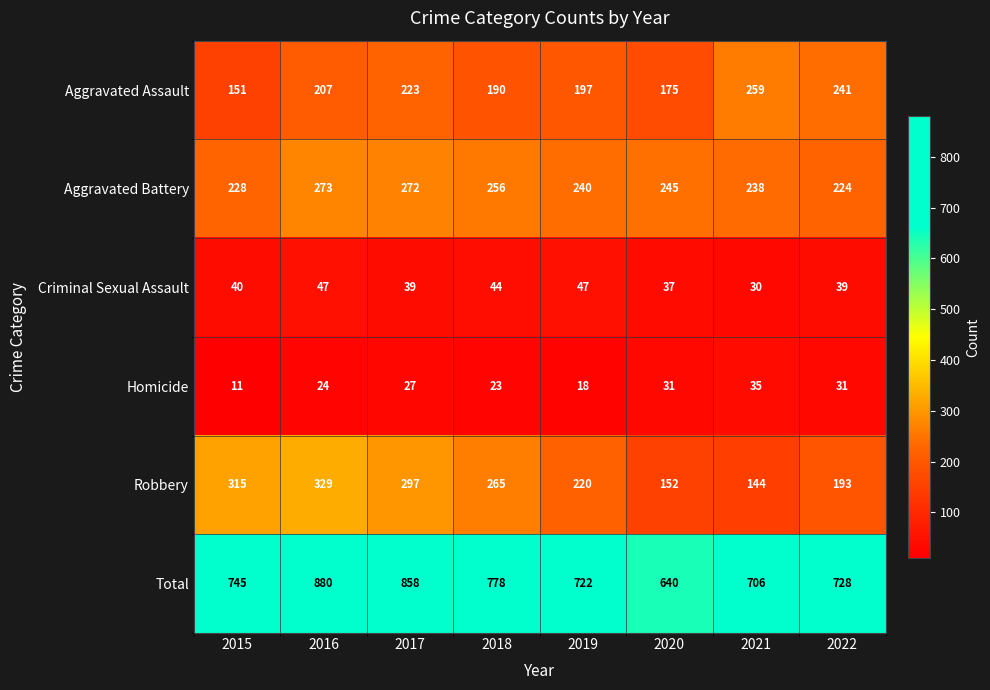

Where is Total nearest to the value 760?

2015